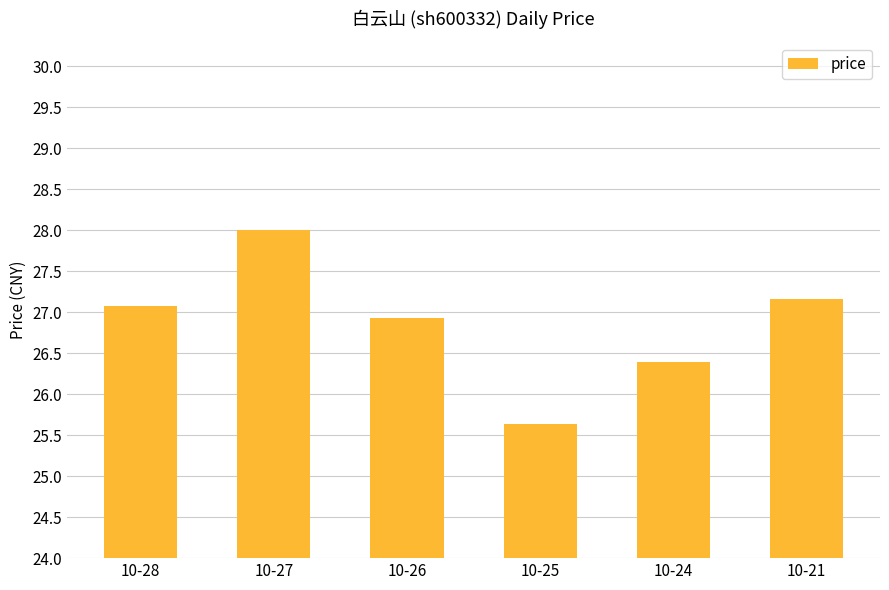

Where does the data first go above 27?

10-28